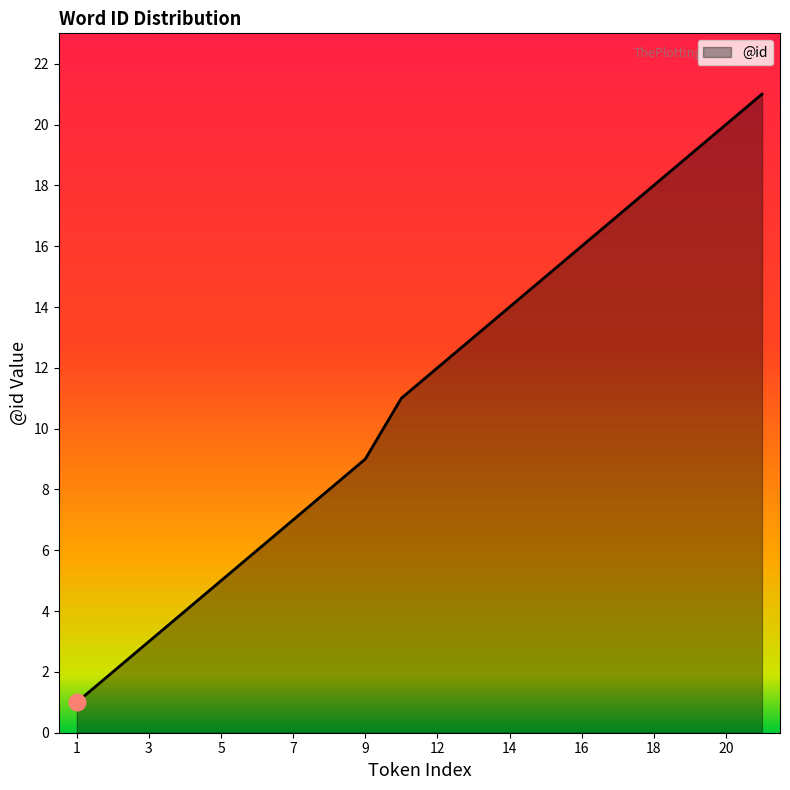

Reading left to right, transcribe all the data shown in this chart.

1	2	3	4	5	6	7	8	9	11	12	13	14	15	16	17	18	19	20	21